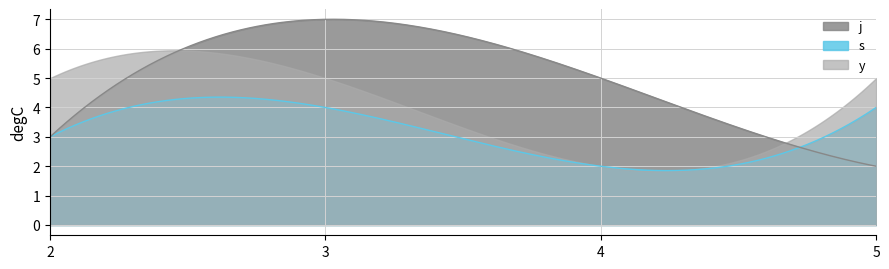

How many data points in s are less than 4?

2